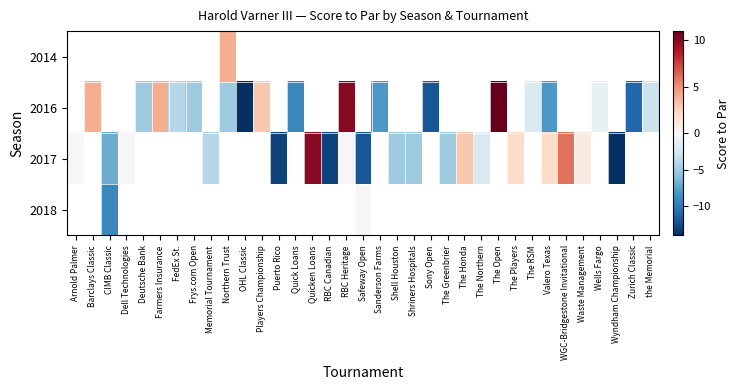

Count the number of categories in the chart.

35